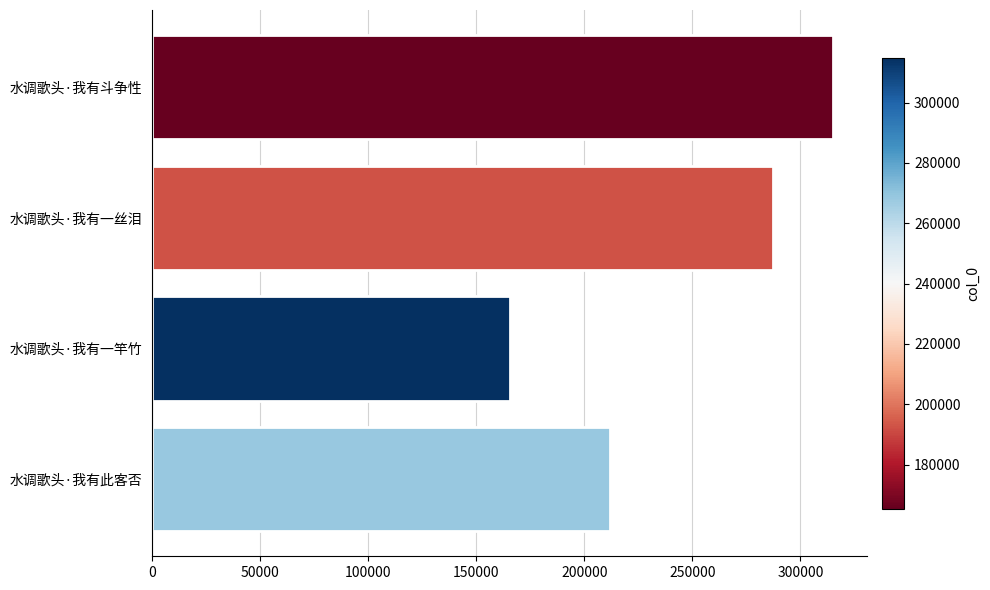

Does the chart contain stacked bars?

No